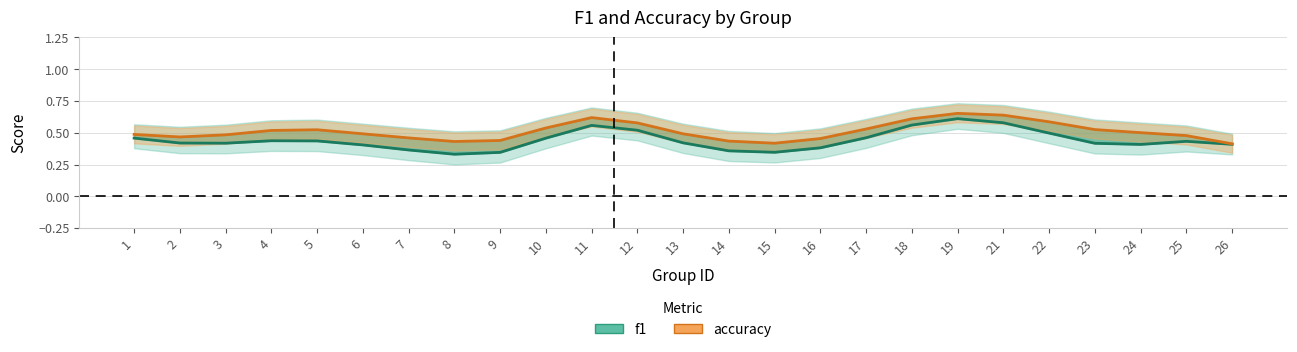

What is the spread (max minus min) of values at 14?

0.1